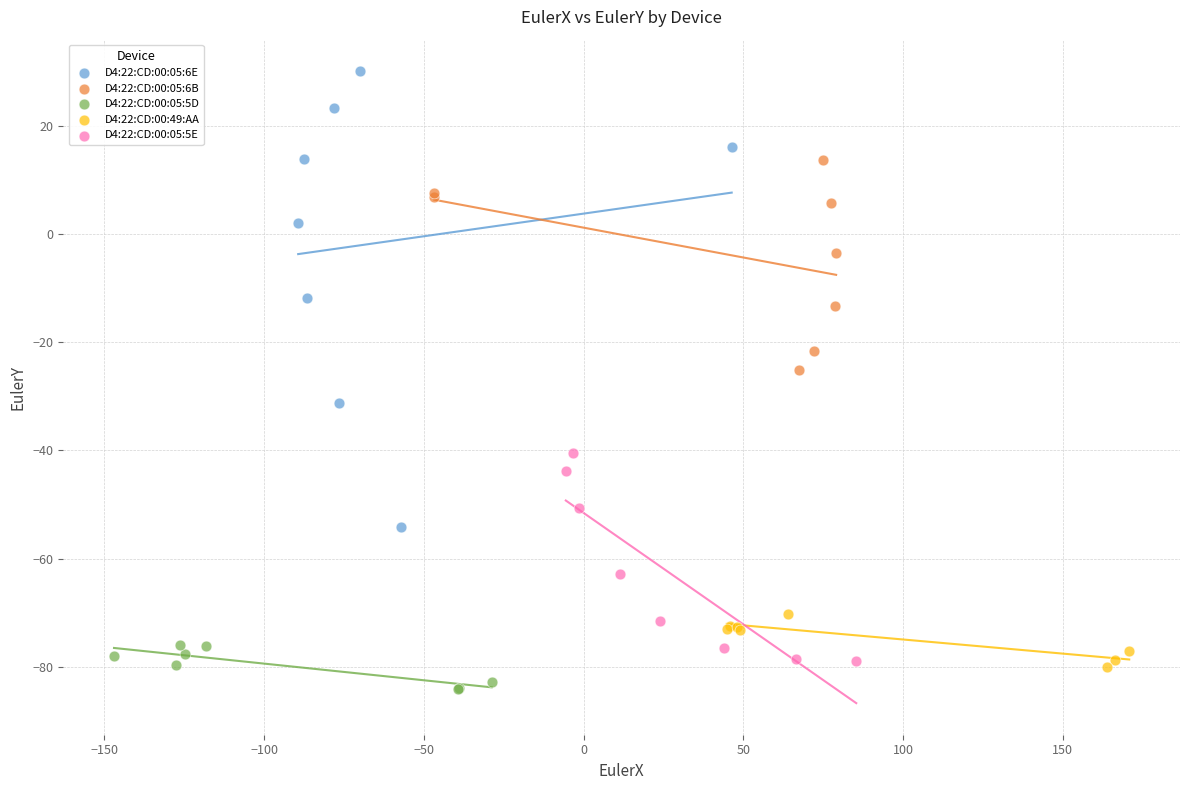

Which series reaches the maximum Y coordinate?

D4:22:CD:00:05:6E